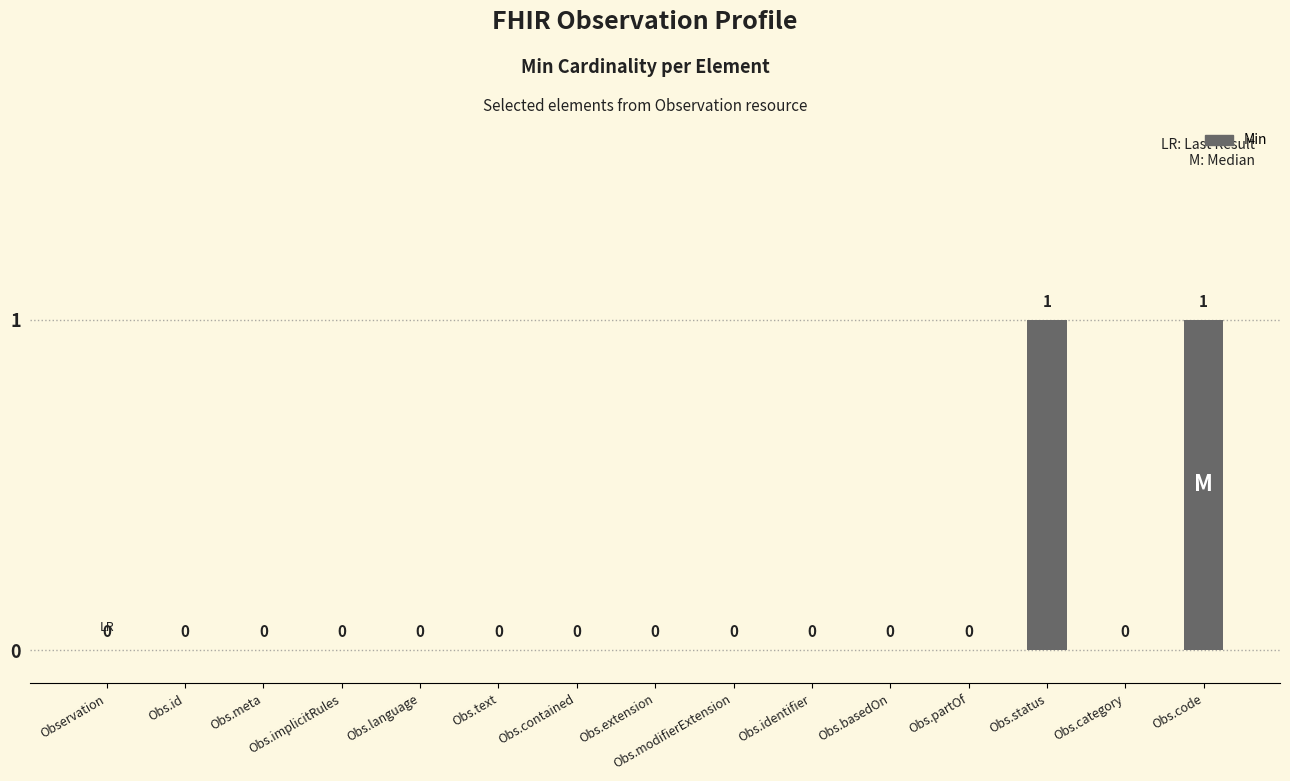

Reading left to right, list all the values displayed in this chart.

Observation=0	Obs.id=0	Obs.meta=0	Obs.implicitRules=0	Obs.language=0	Obs.text=0	Obs.contained=0	Obs.extension=0	Obs.modifierExtension=0	Obs.identifier=0	Obs.basedOn=0	Obs.partOf=0	Obs.status=1	Obs.category=0	Obs.code=1